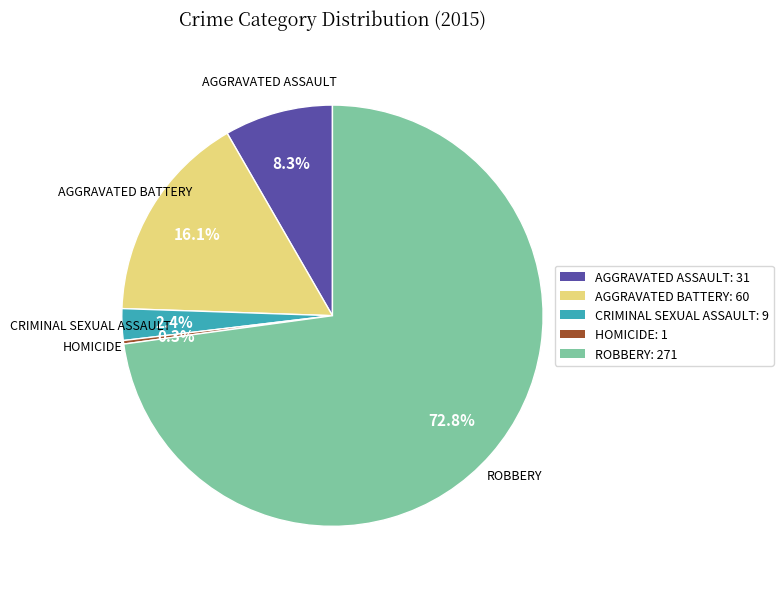

Which has a higher value, ROBBERY: 271 or CRIMINAL SEXUAL ASSAULT: 9?

ROBBERY: 271